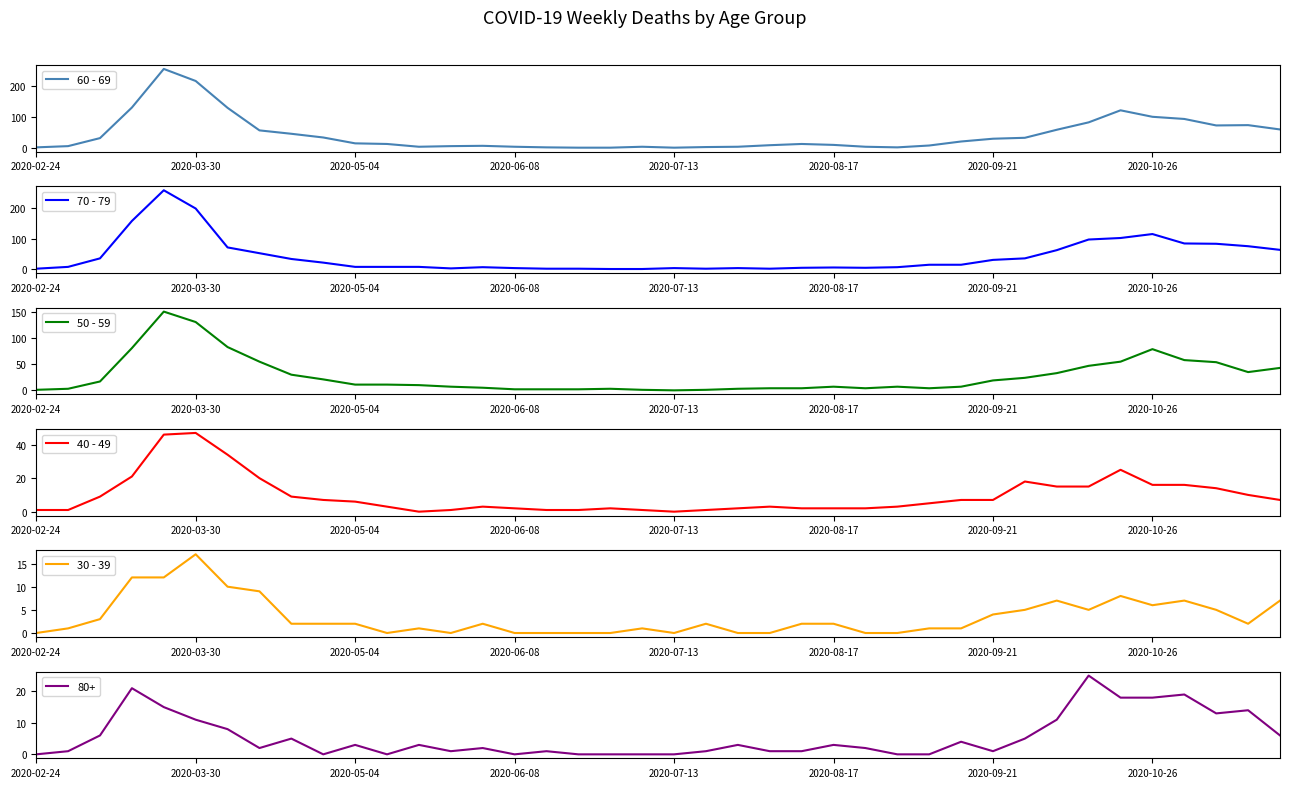

The value of 30 - 39 at 2020-02-24 is 0. True or false?

True